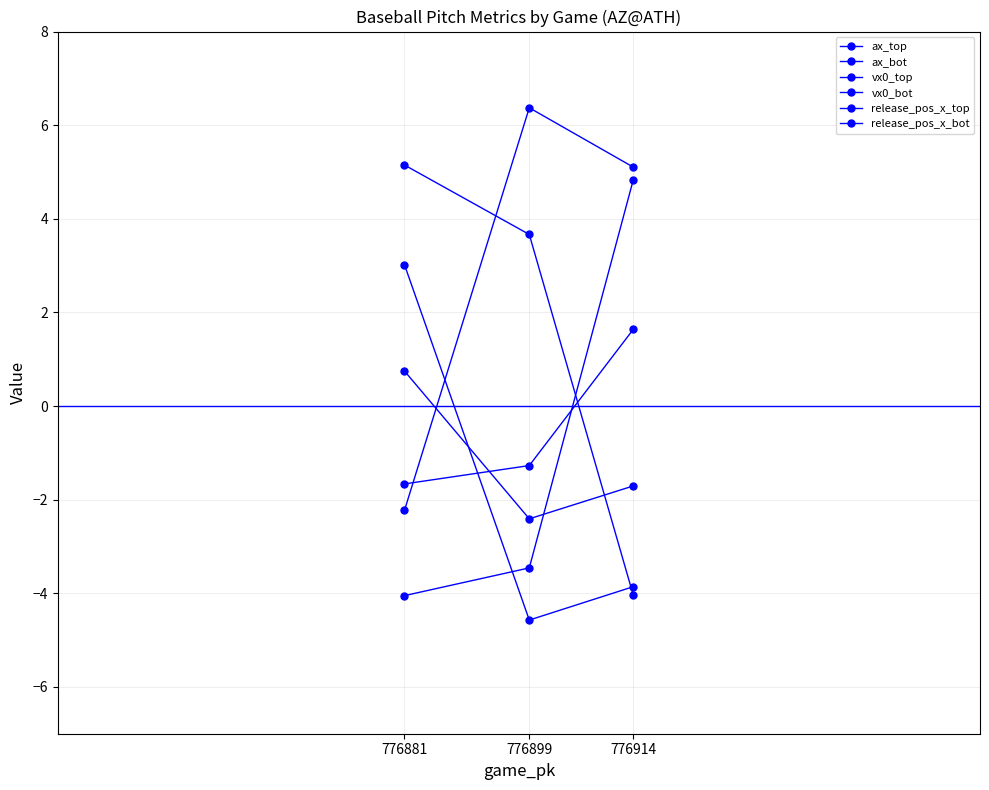

The vx0_bot series shows -2.2 at 776881. True or false?

True